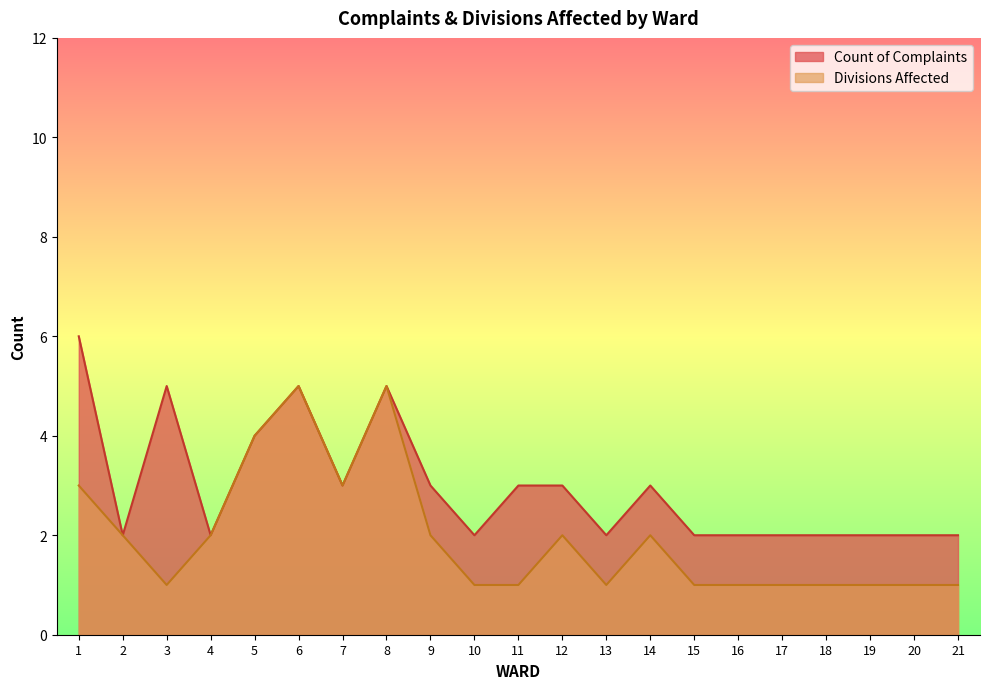

What is the approximate value of Divisions Affected at 18?

1